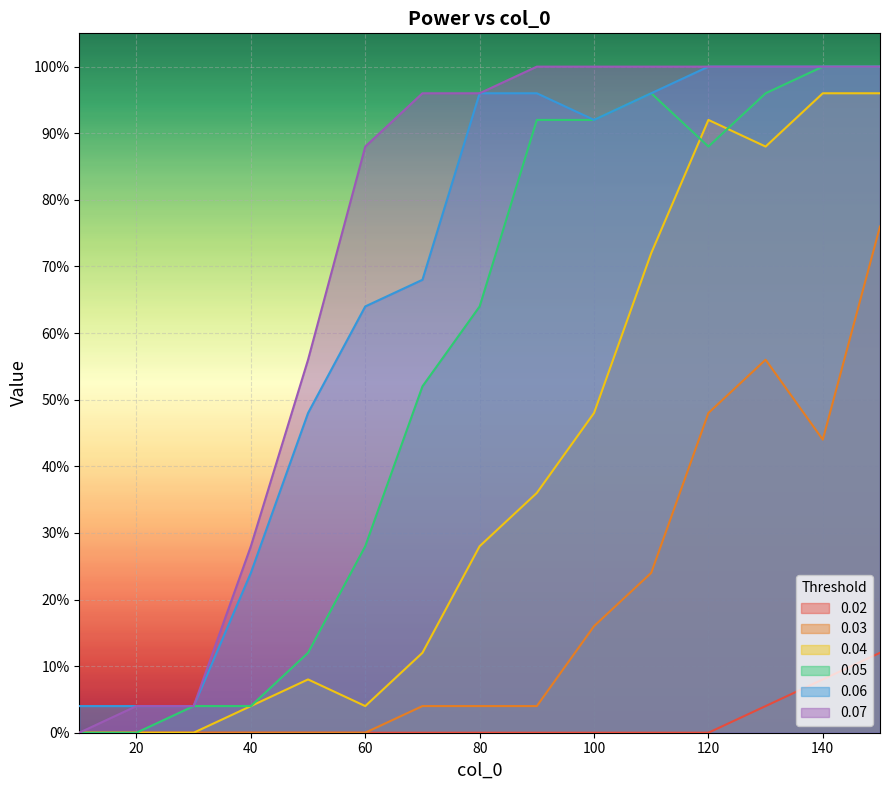

Which series has the largest total across all categories?

0.07